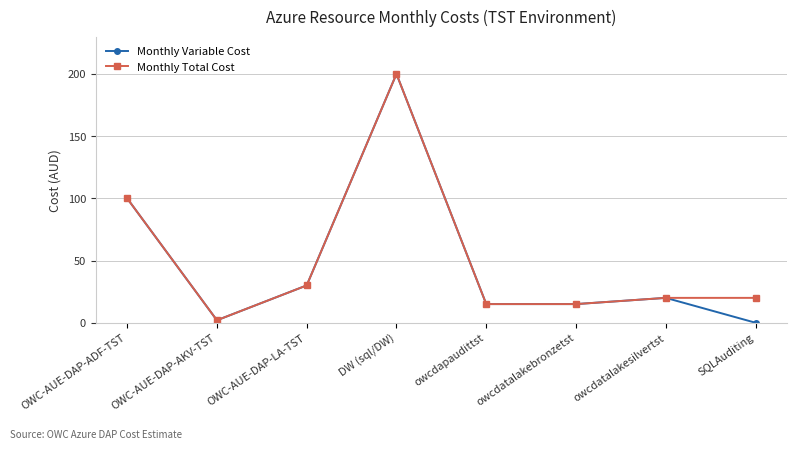

The value of Monthly Variable Cost at OWC-AUE-DAP-LA-TST is 30. True or false?

True